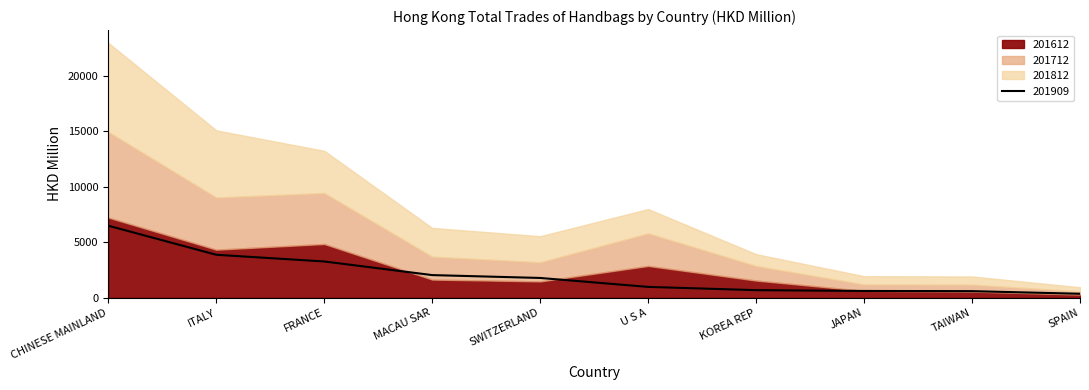

What is the spread (max minus min) of values at KOREA REP?

868.5